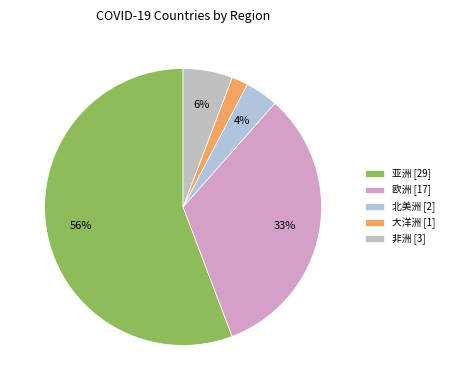

To the nearest percent, what is the combined percentage of 北美洲 and 亚洲?

60%